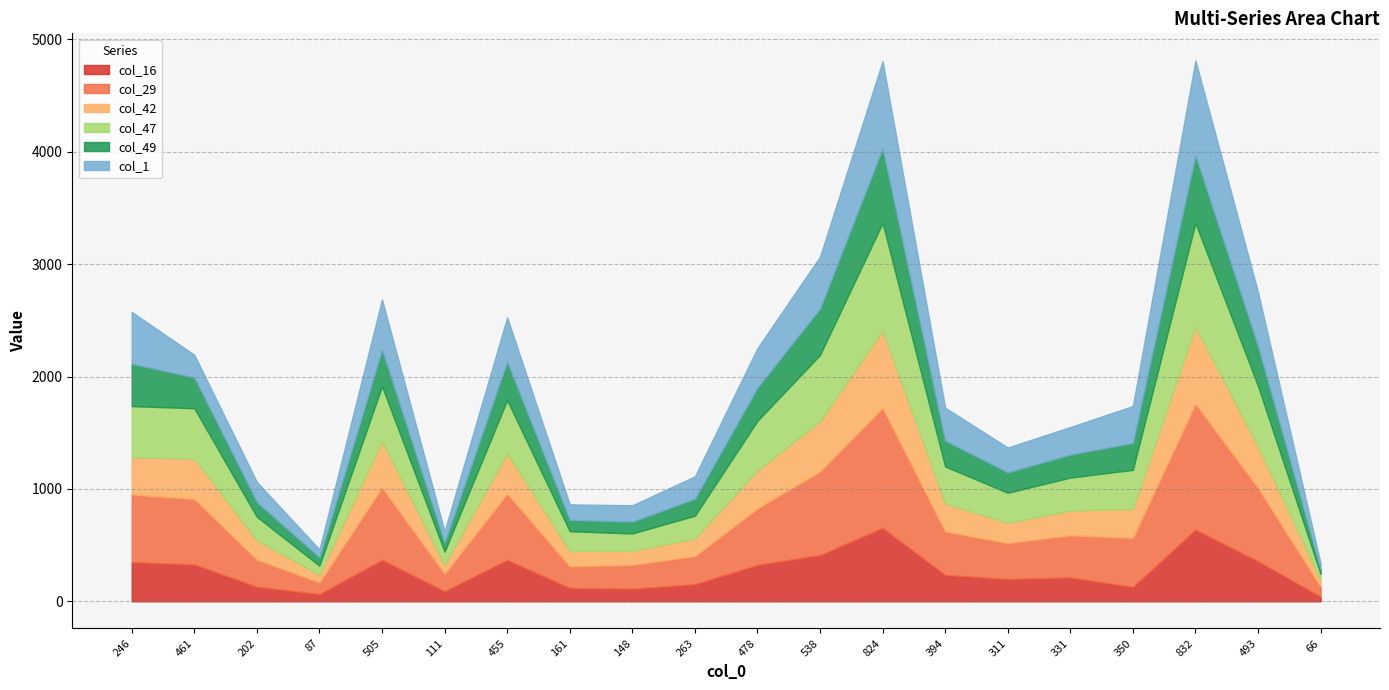

What is the average value of the col_1 series?

320